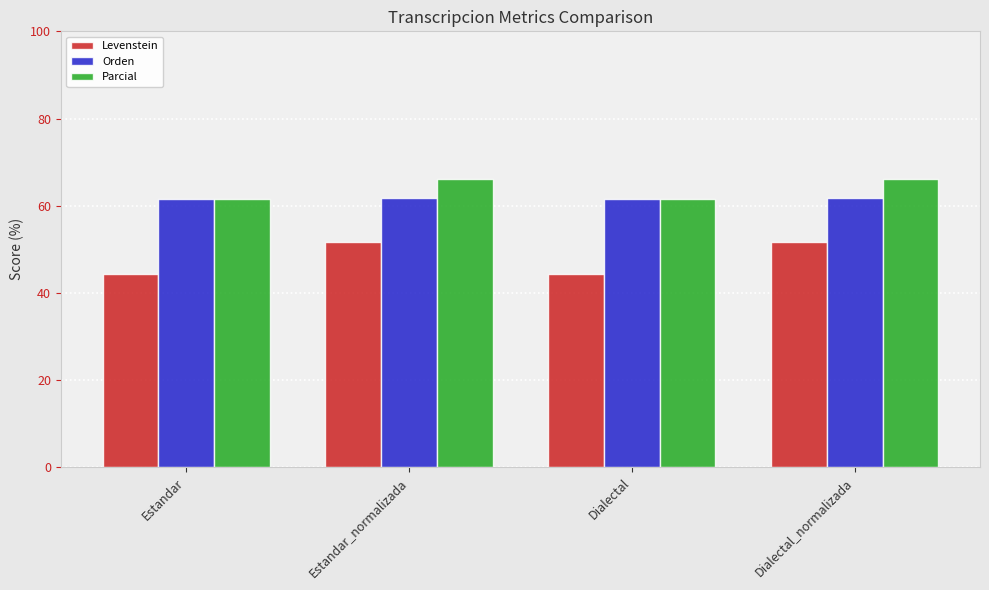

What is the label of the 4th bar from the right?

Estandar